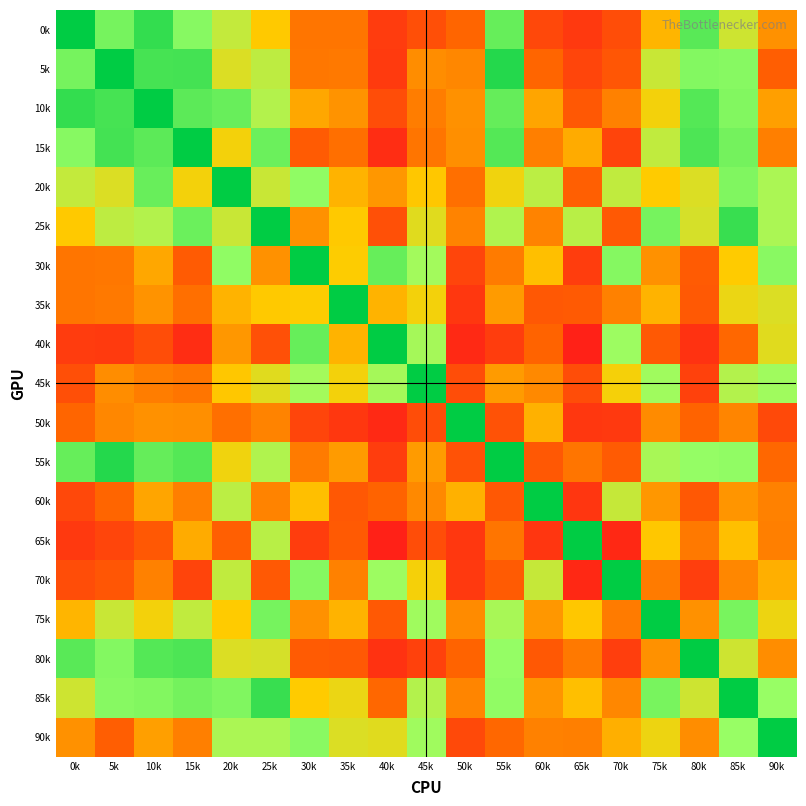

Which has a higher value, 80k or 5k?

80k